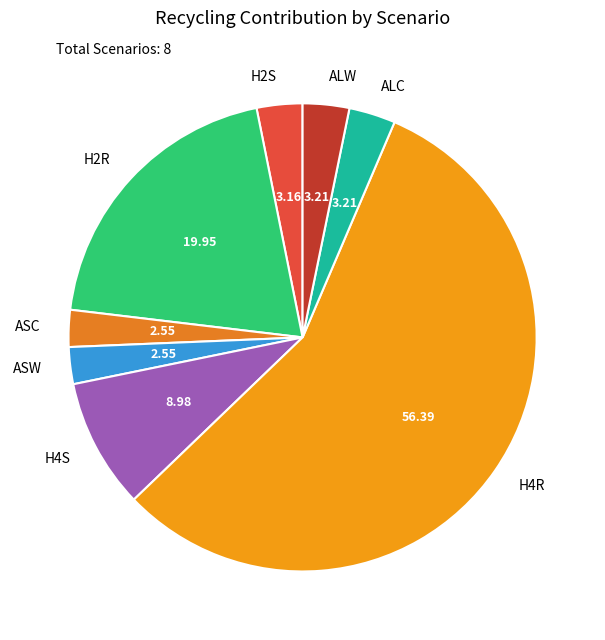

Which slice represents more than half of the pie?

H4R